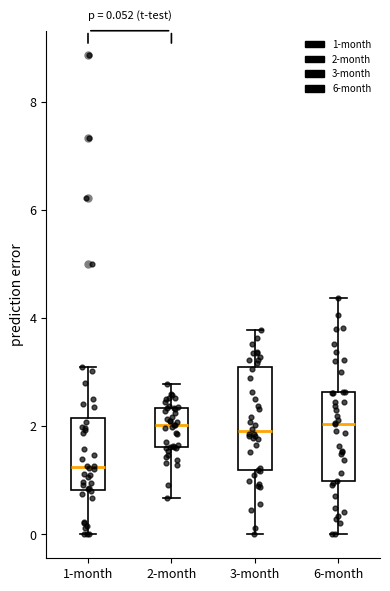

Which box's median line is the lowest?

1-month